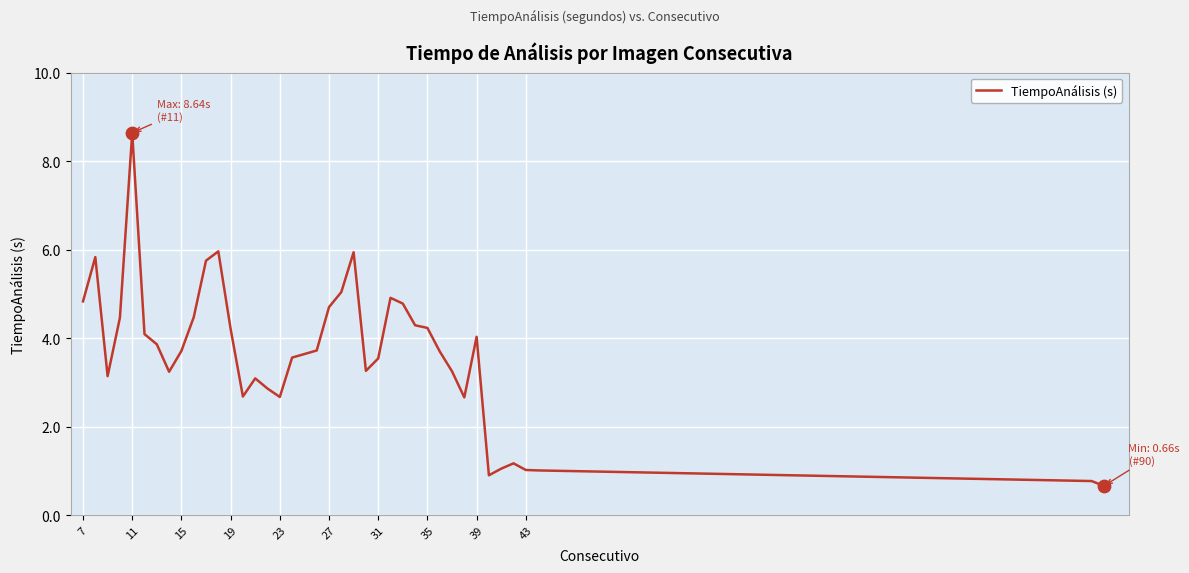

What is the maximum value shown in the chart?

8.6